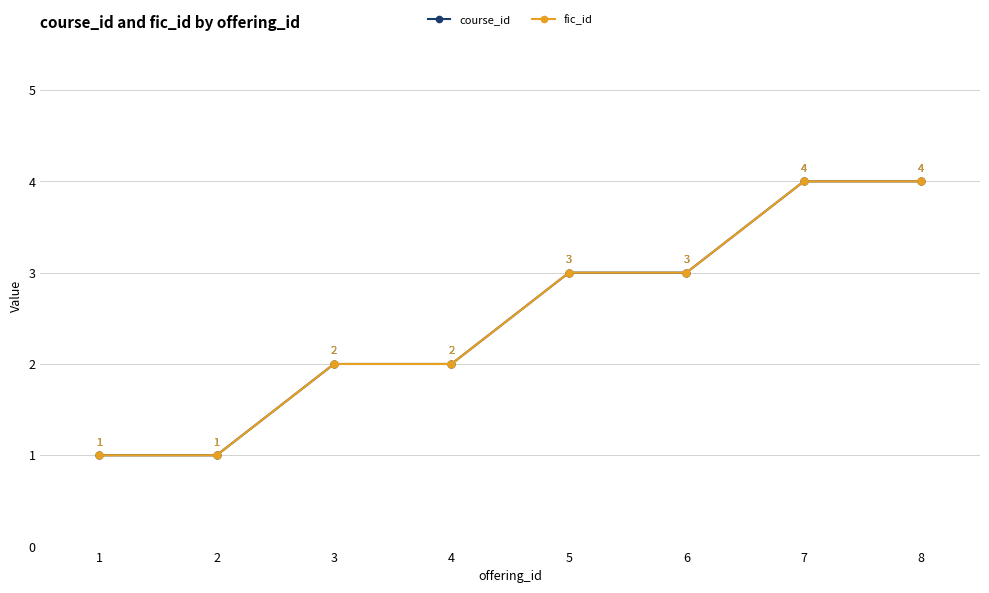

True or false: fic_id and course_id cross at least once.

False